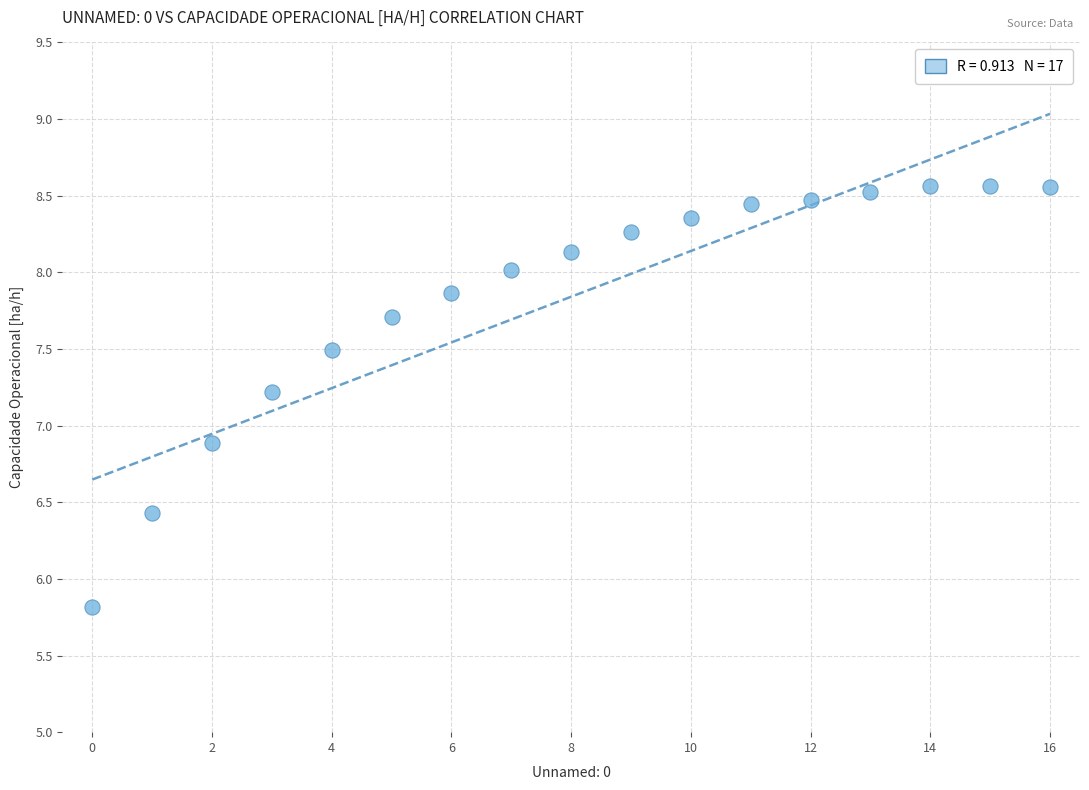

What is the range of Y values (max minus min)?

2.7